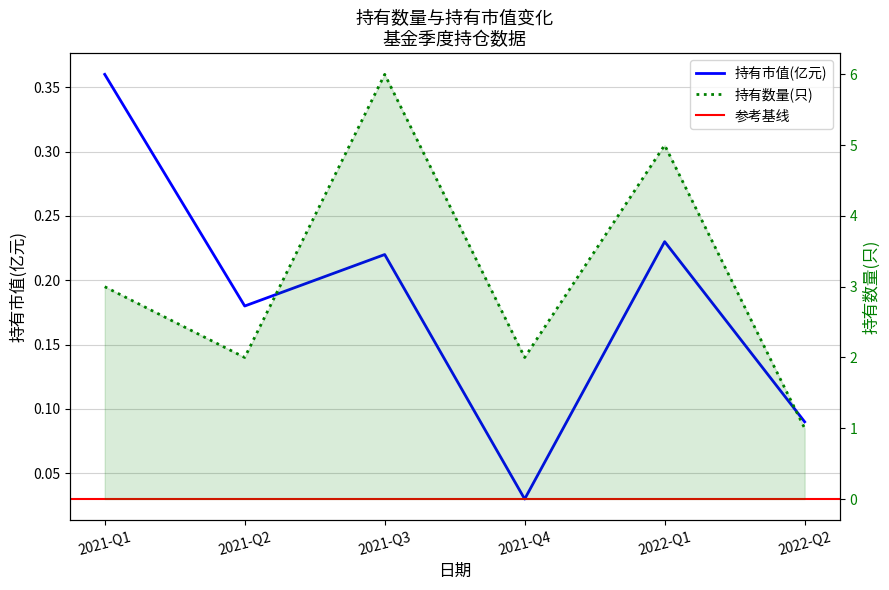

Which category has the highest value in the 持有市值(亿元) series?

2021-Q1